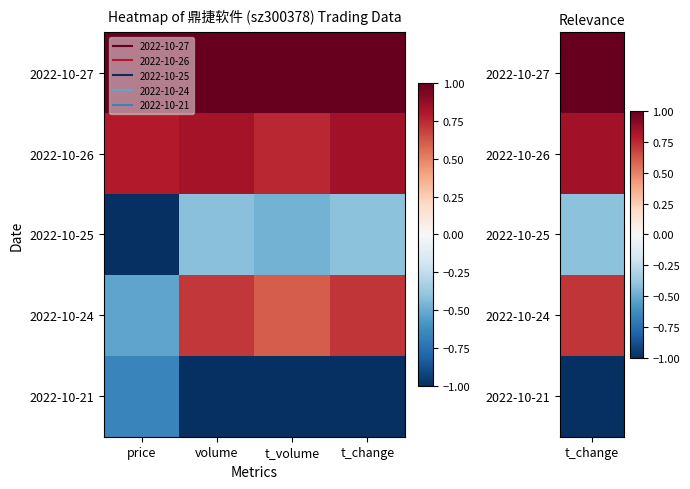

Rank the series at volume from lowest to highest value.

2022-10-21, 2022-10-25, 2022-10-24, 2022-10-26, 2022-10-27